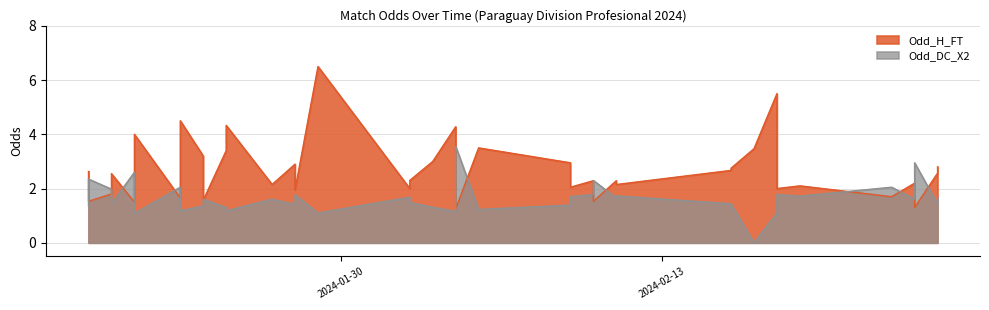

The value of Odd_H_FT at 2024-02-10 is 2.3. True or false?

True